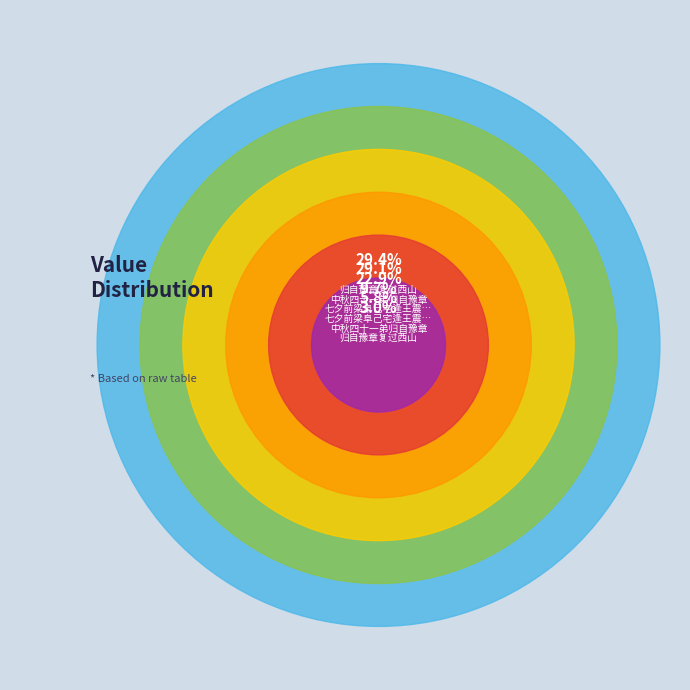

The 归自豫章复过西山 slice represents 3% of the pie. True or false?

True